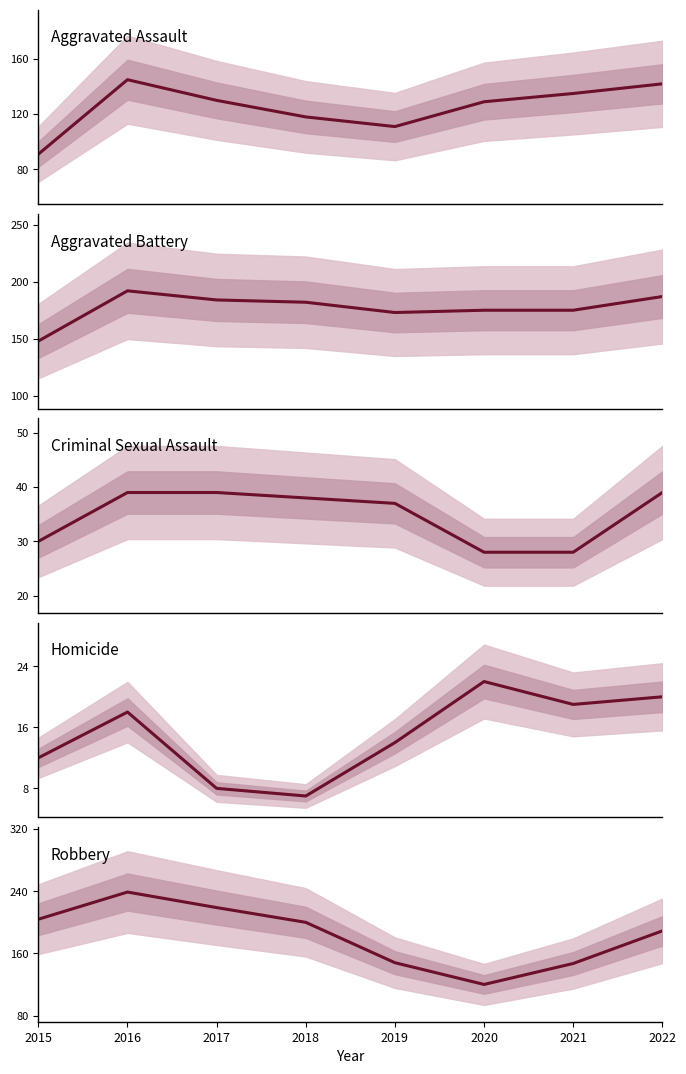

Which series has the largest total across all categories?

Robbery